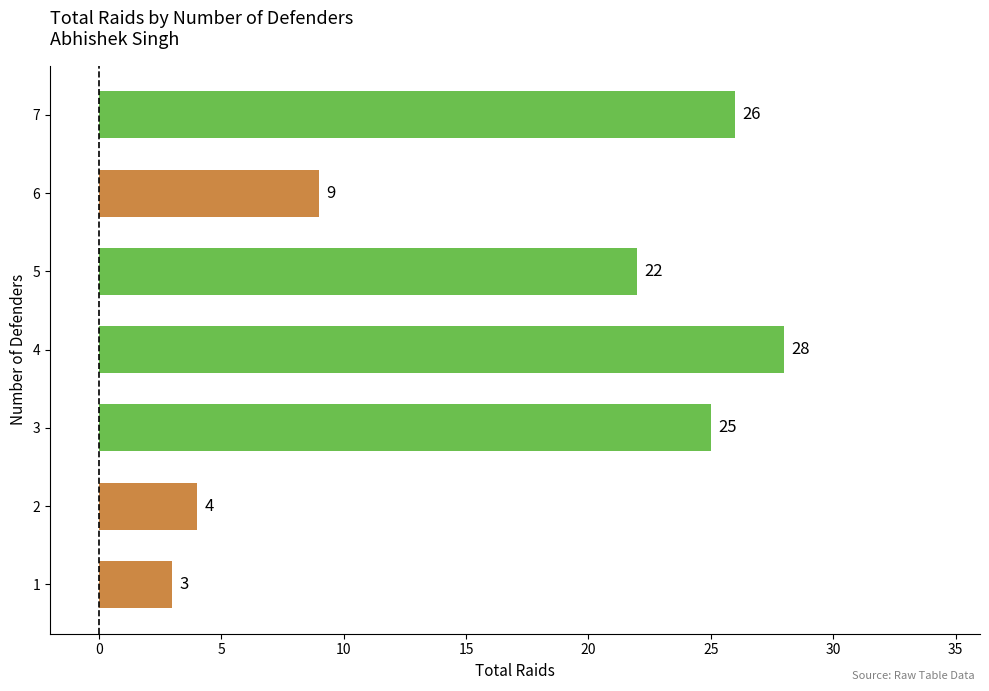

What is the sum of all values?

117